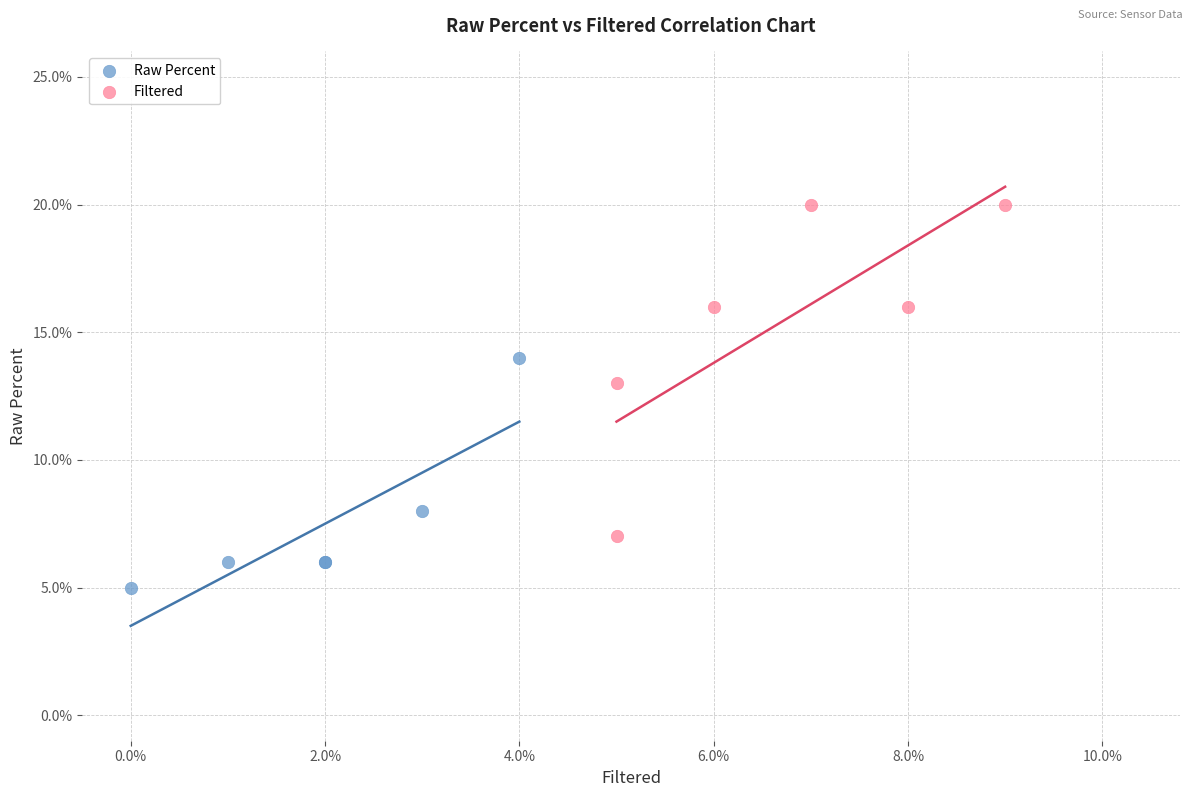

Which series has the widest spread of Y values?

Filtered